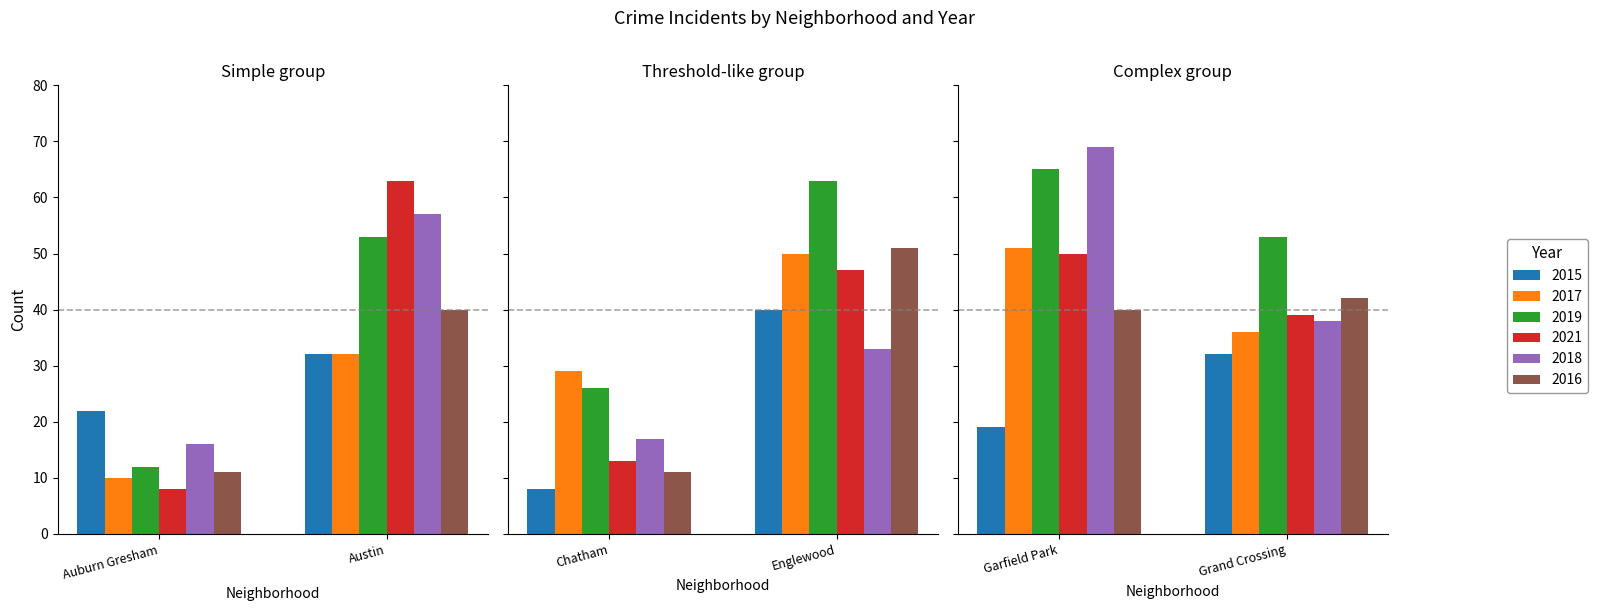

Where is 2019 nearest to the value 38?

2